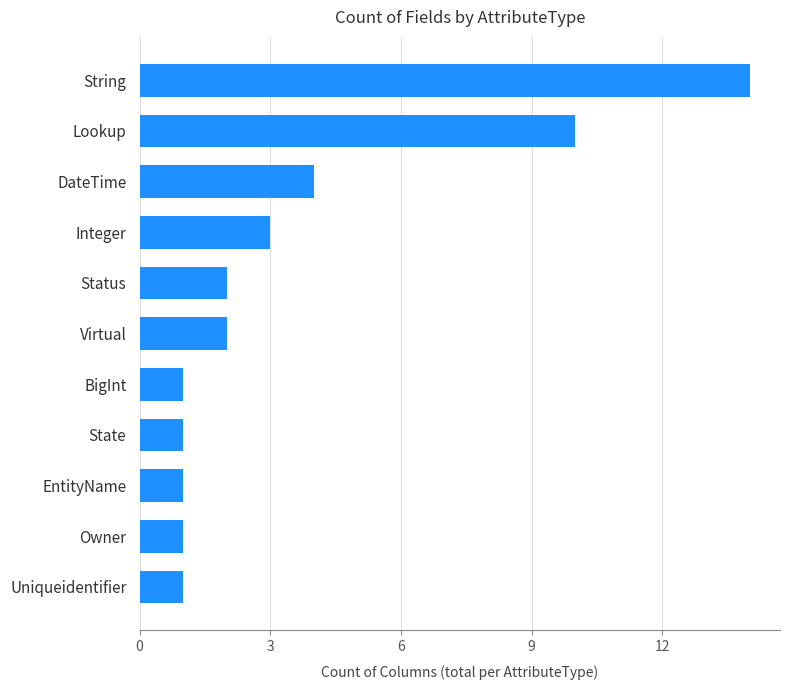

True or false: the data shows 2 at Virtual.

True